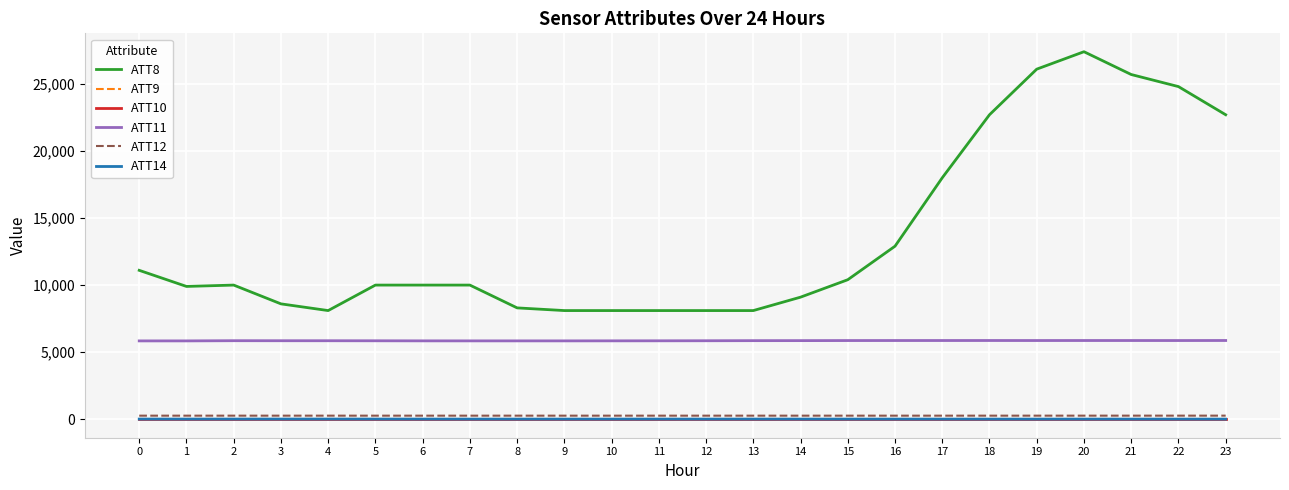

True or false: ATT8 and ATT11 cross at least once.

False